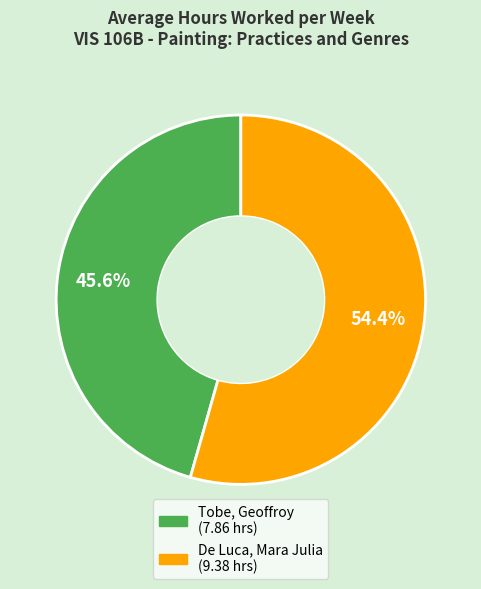

Approximately how many times larger is the value at Tobe, Geoffroy compared to De Luca, Mara Julia?

0.8